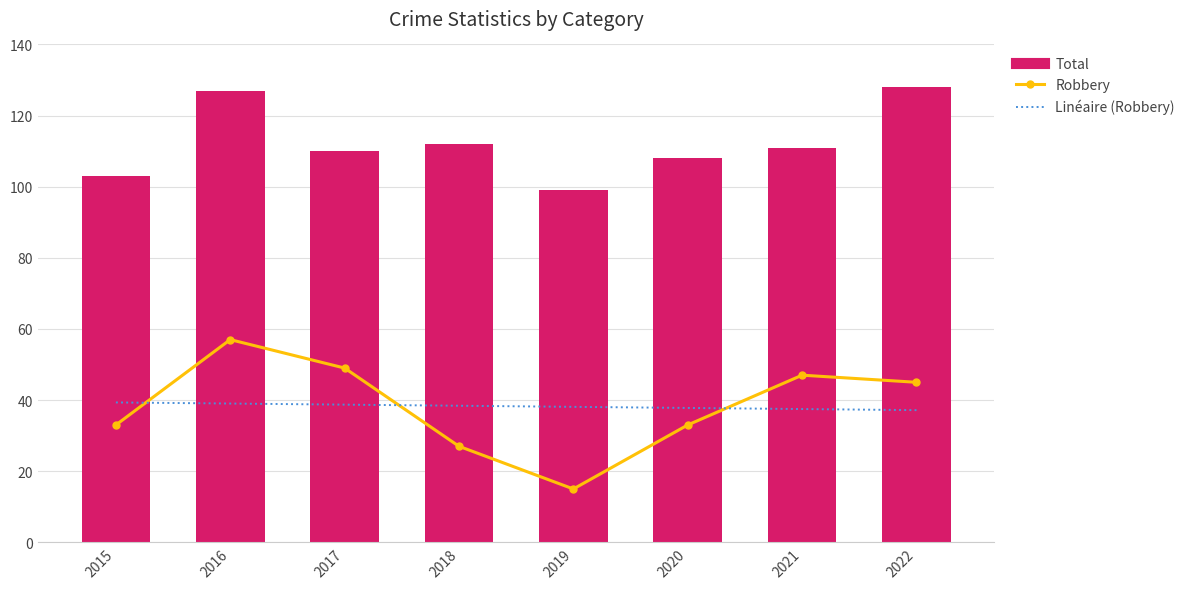

How many data points in Total are less than 111?

4